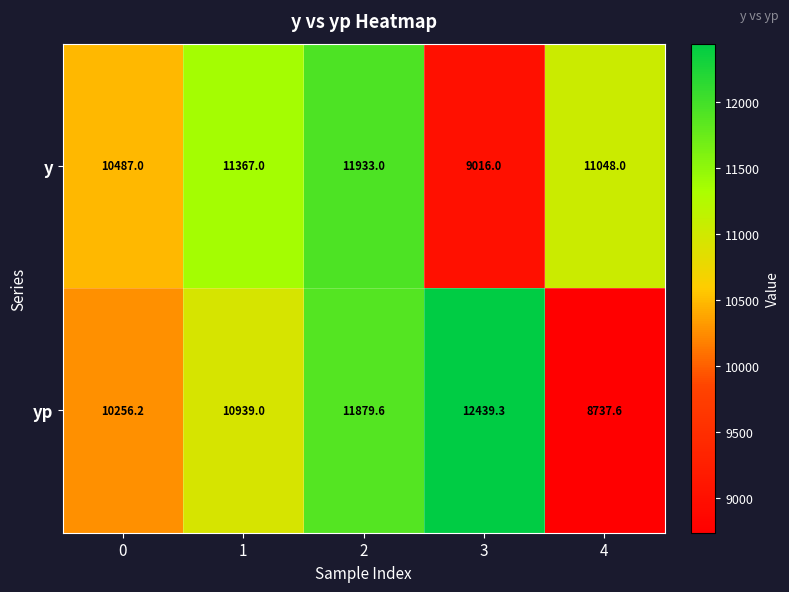

Count the number of data series in this chart.

2